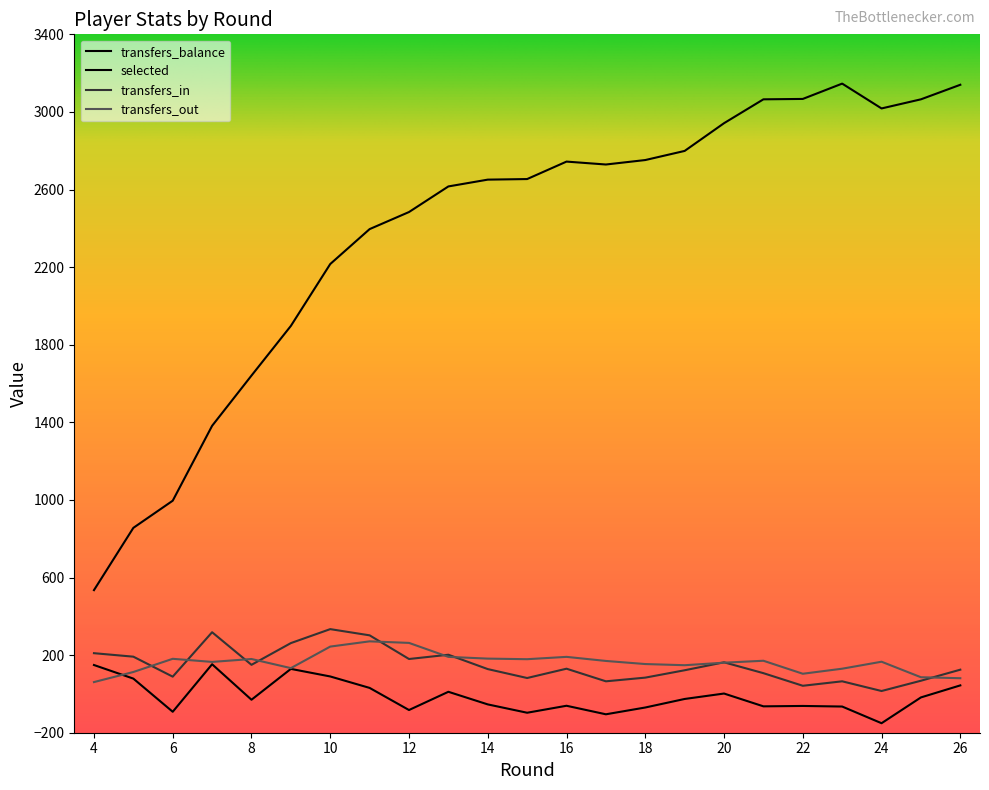

At which category does transfers_in reach its first local peak?

7